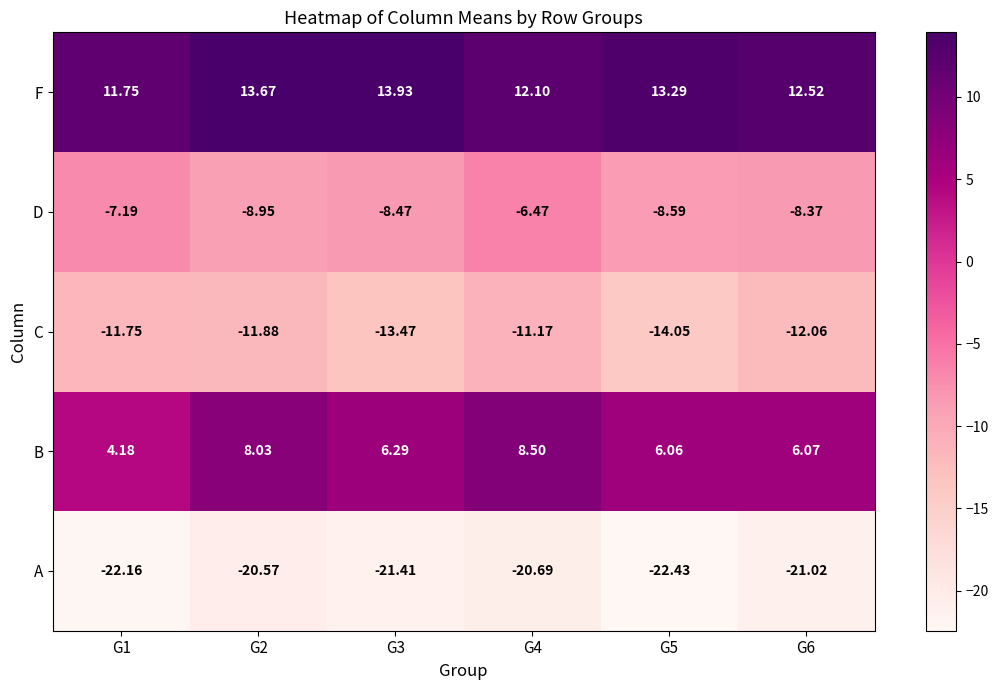

Count the number of data series in this chart.

5